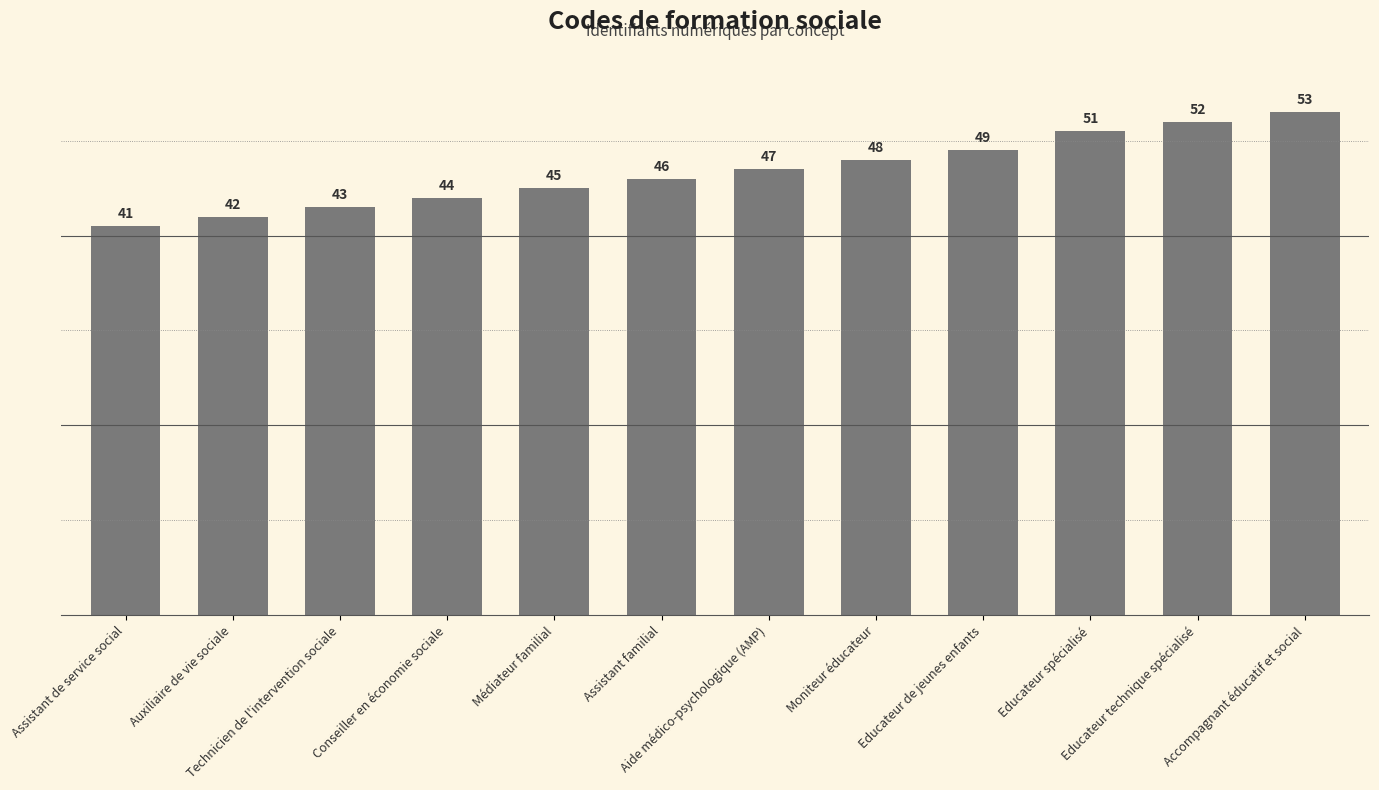

List the labels in order of value, smallest first.

Assistant de service social, Auxiliaire de vie sociale, Technicien de l'intervention sociale, Conseiller en économie sociale, Médiateur familial, Assistant familial, Aide médico-psychologique (AMP), Moniteur éducateur, Educateur de jeunes enfants, Educateur spécialisé, Educateur technique spécialisé, Accompagnant éducatif et social